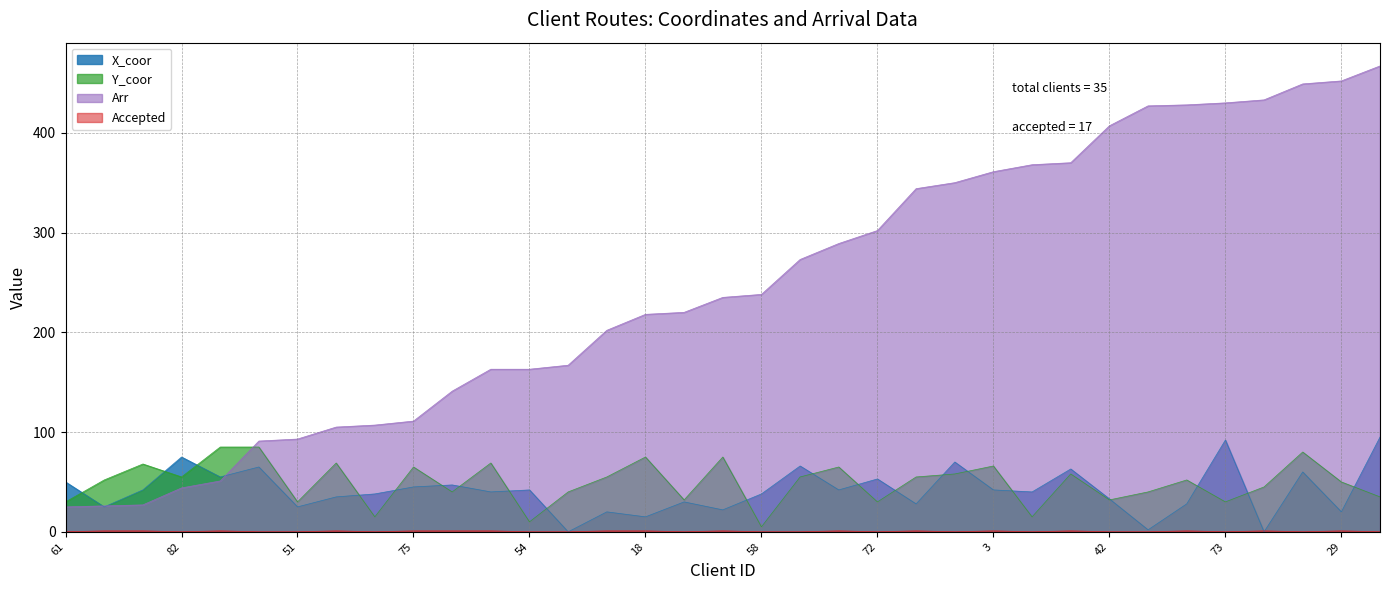

True or false: X_coor has a value of 20 at 73.

False